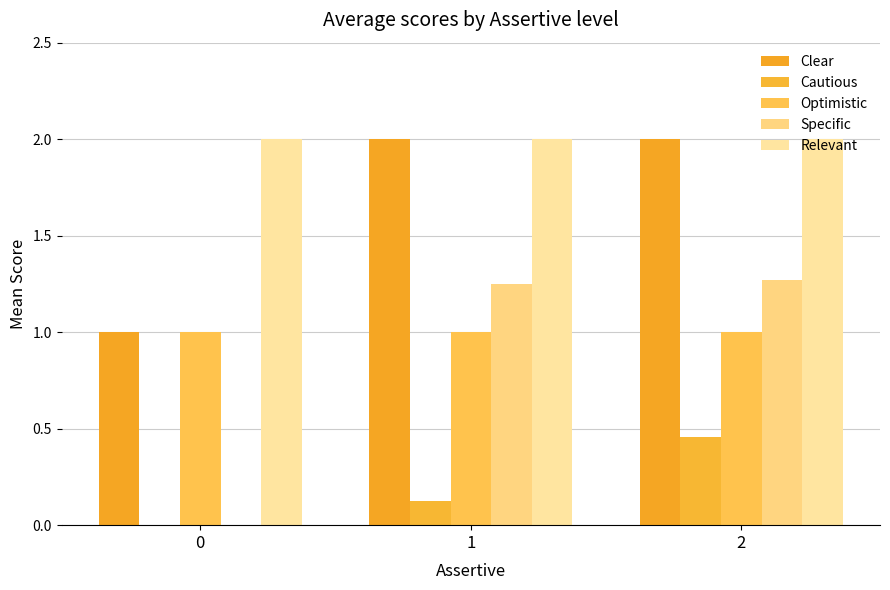

Is it true that Optimistic equals 0.3 at 1?

False